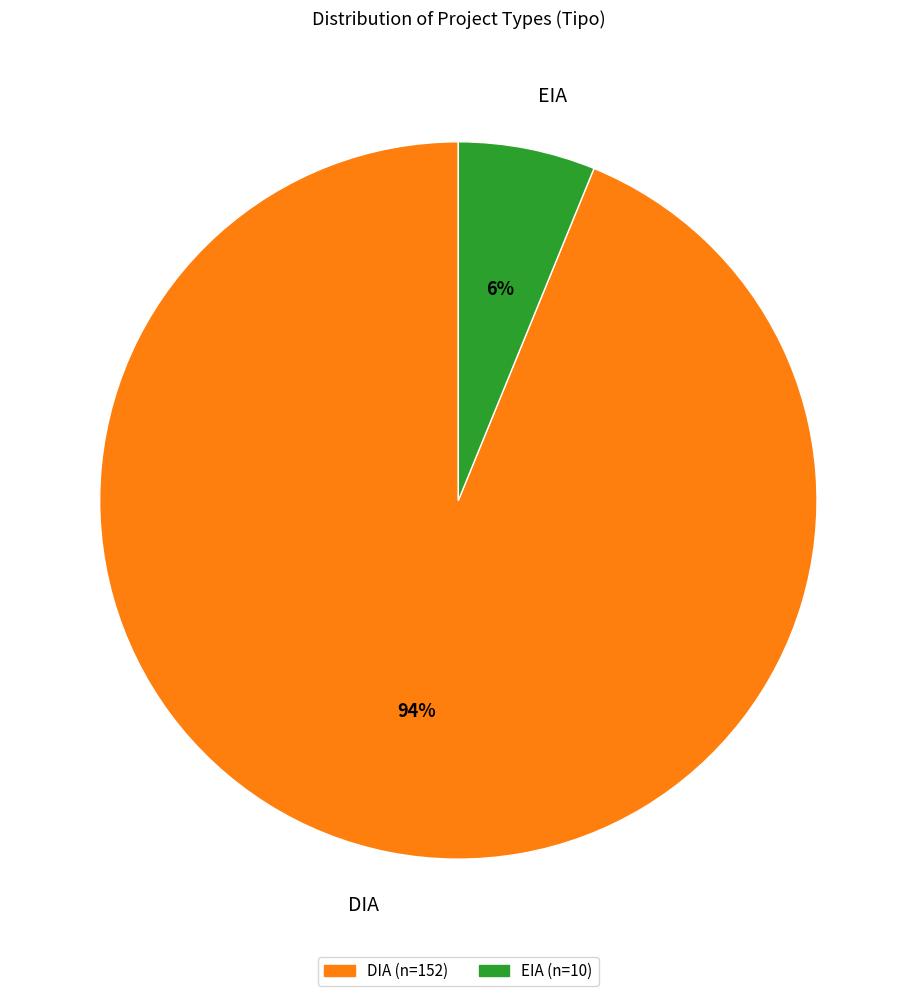

True or false: EIA accounts for 6% of the total.

True